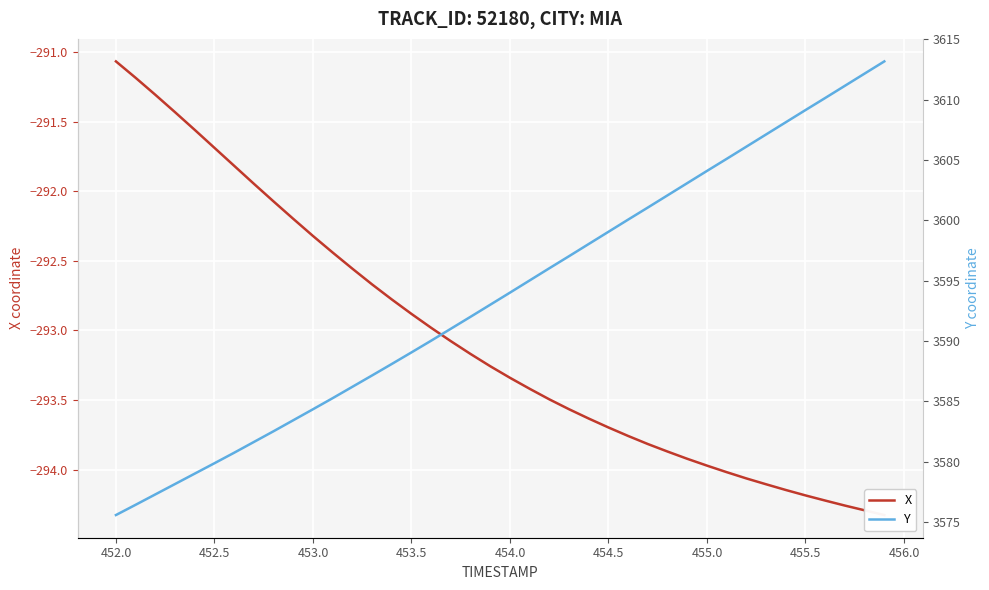

How many categories are shown in the chart?

40